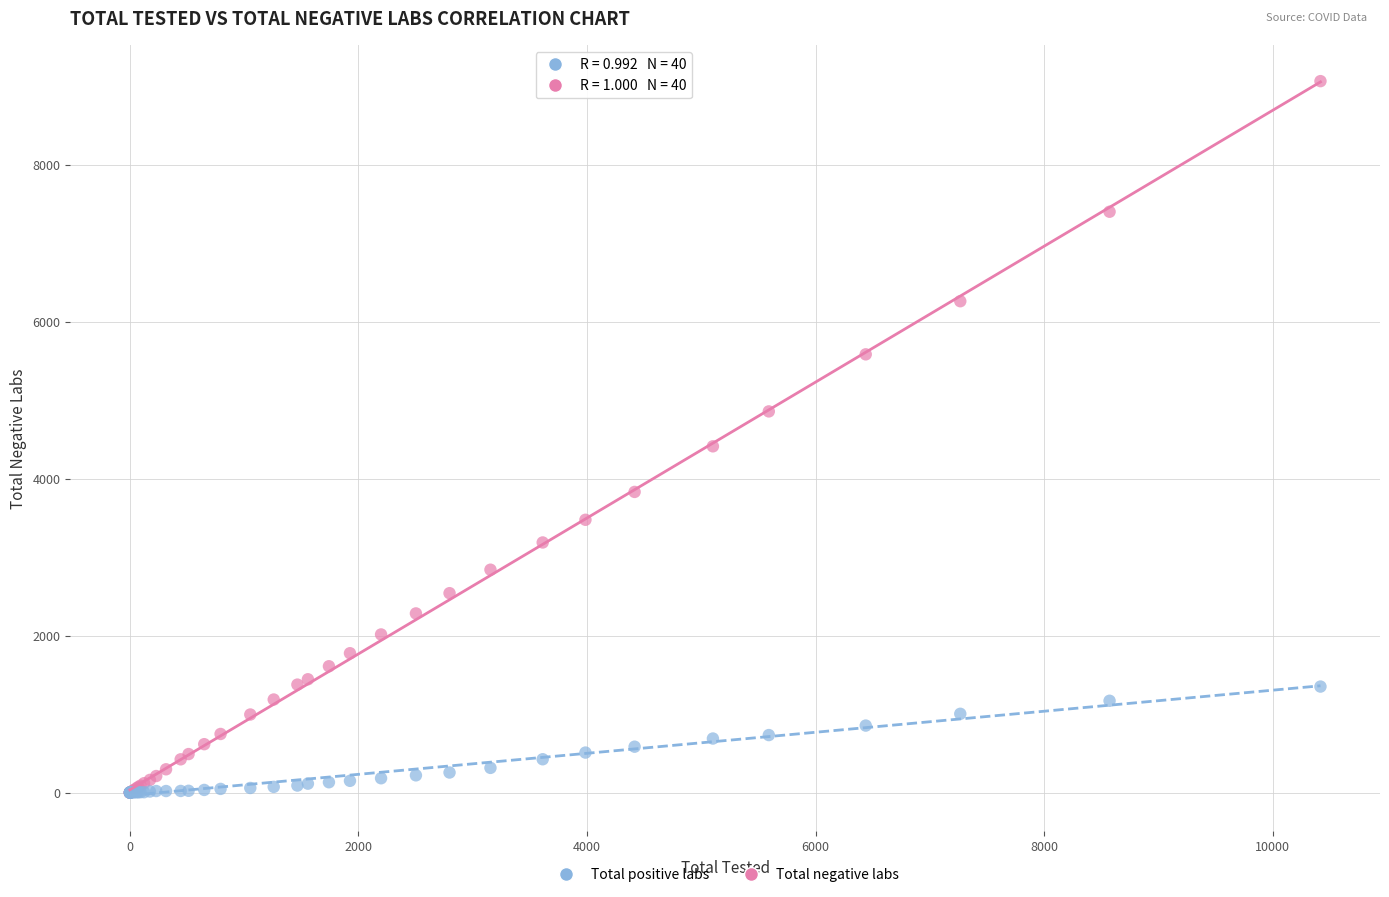

In the Total negative labs series, what Y value is closest to 4532?

4412